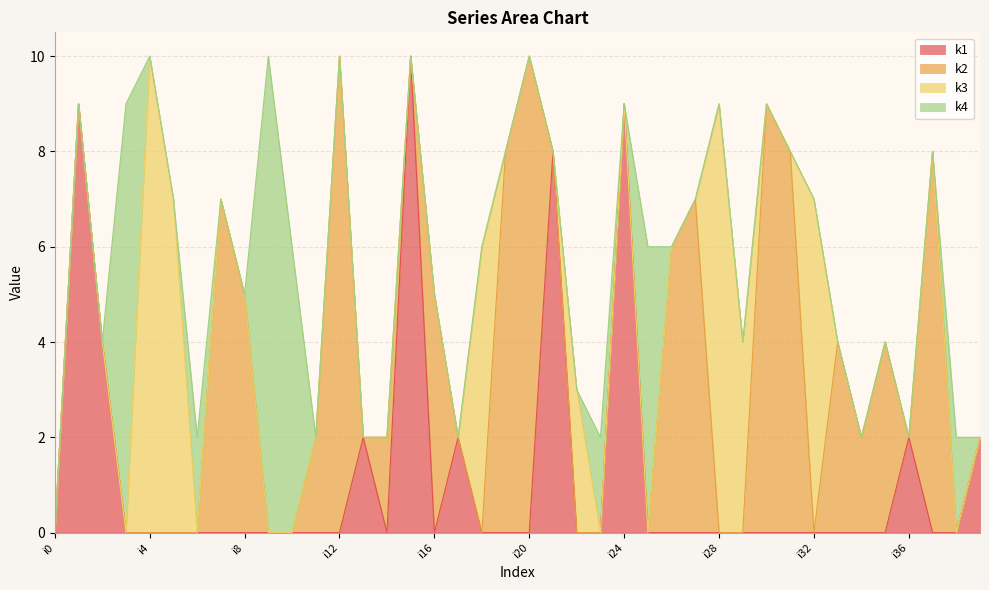

Which series ends up on top after the final intersection of k1 and k3?

k3